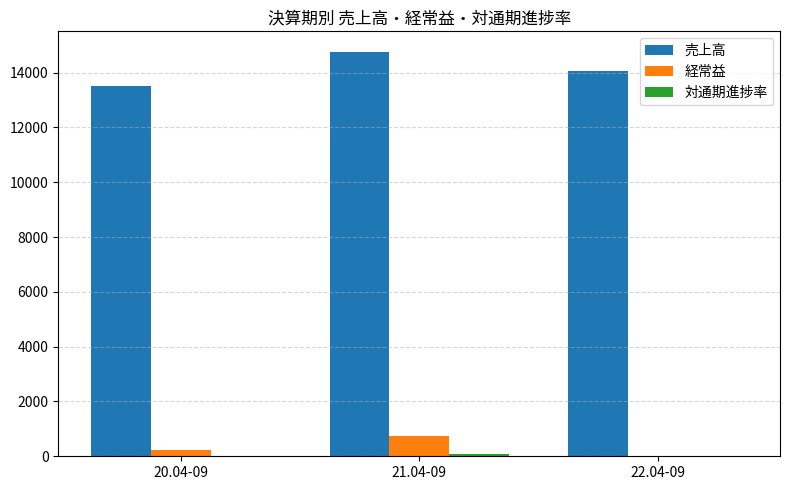

The value of 売上高 at 22.04-09 is 14059.0. True or false?

True